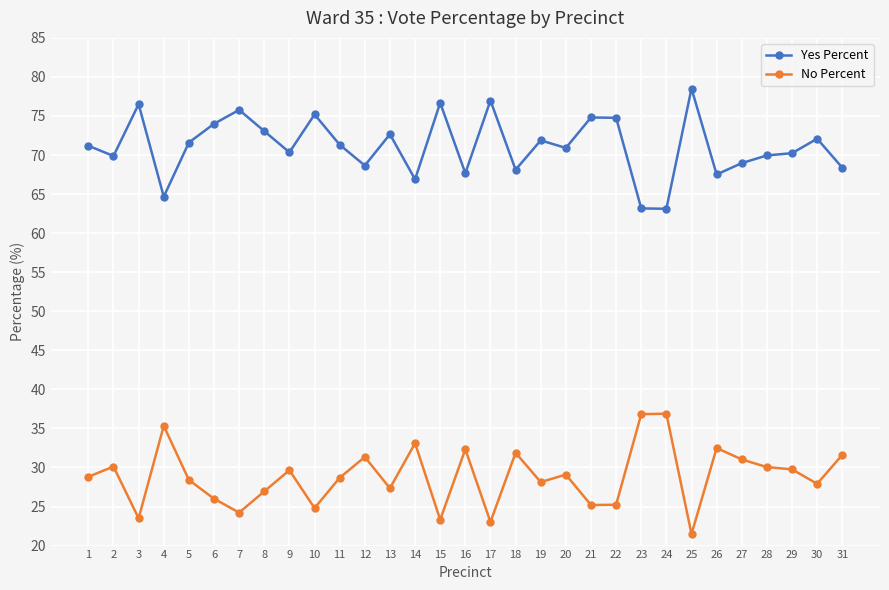

What is the total value across all series at 19?

100.0